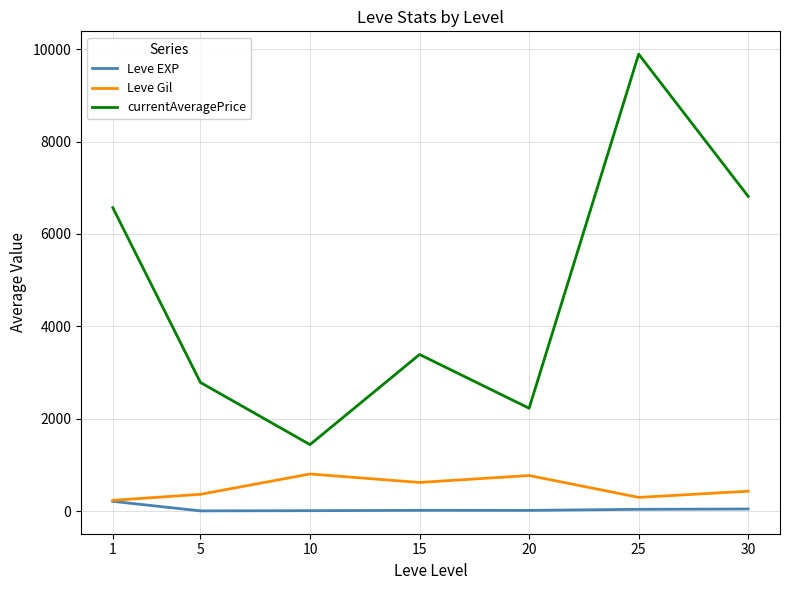

Where does the Leve EXP series first go above 16?

1